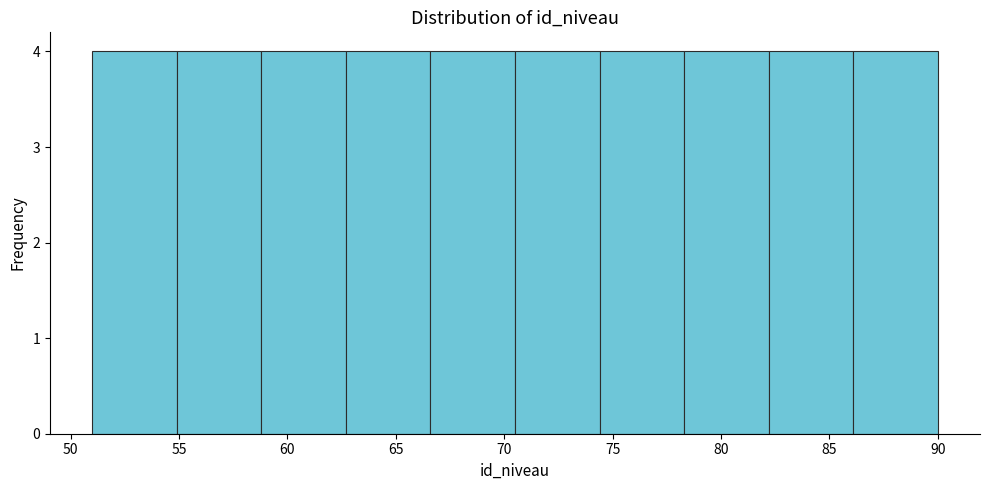

Reading left to right, list every bar in this chart as the range it spans on the x-axis followed by its height. Neither the bar edges nor the heights are printed on the chart, so give them approximately, as read against the axes.

51.0 to 54.9: 4
54.9 to 58.8: 4
58.8 to 62.7: 4
62.7 to 66.6: 4
66.6 to 70.5: 4
70.5 to 74.4: 4
74.4 to 78.3: 4
78.3 to 82.2: 4
82.2 to 86.1: 4
86.1 to 90.0: 4